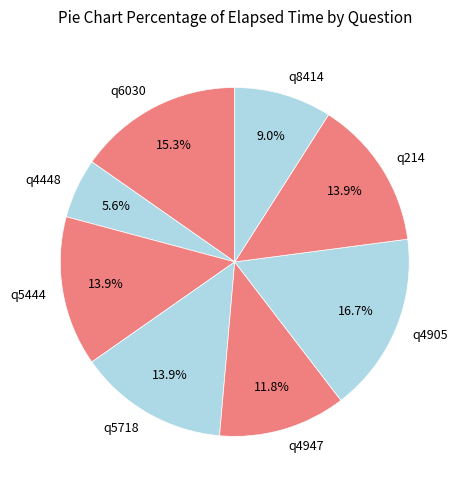

Which has a higher value, q4448 or q8414?

q8414